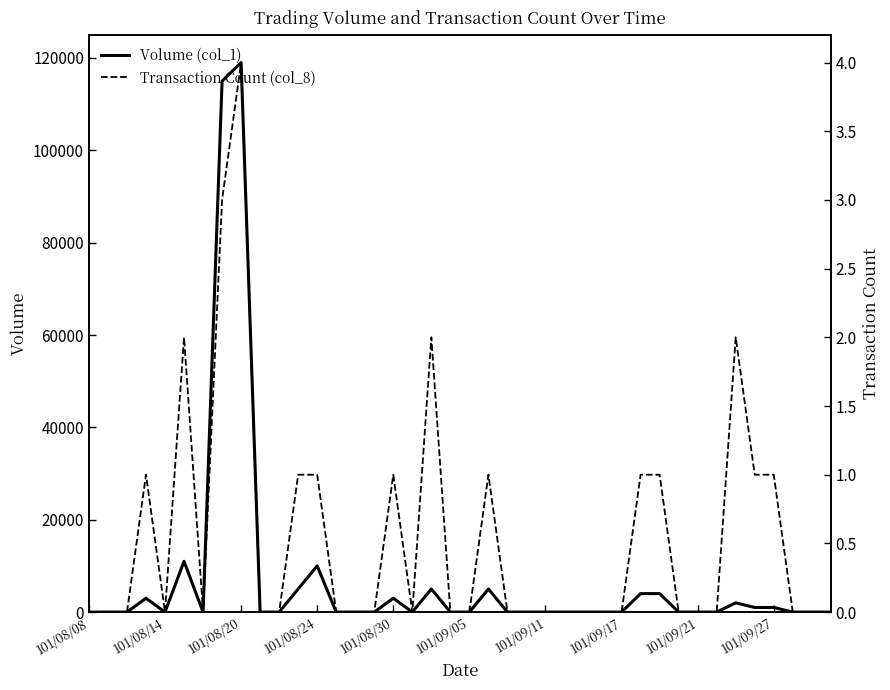

At which category does the chart reach its minimum across all series?

101/08/08